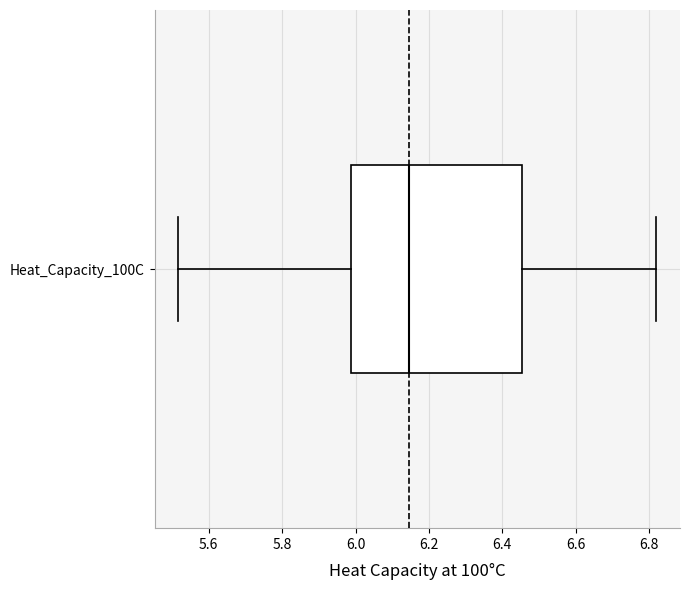

Where does the median line of the box for Heat_Capacity_100C sit on the x-axis? The values are not printed on the chart, so give them approximately, as read against the axis.

6.14